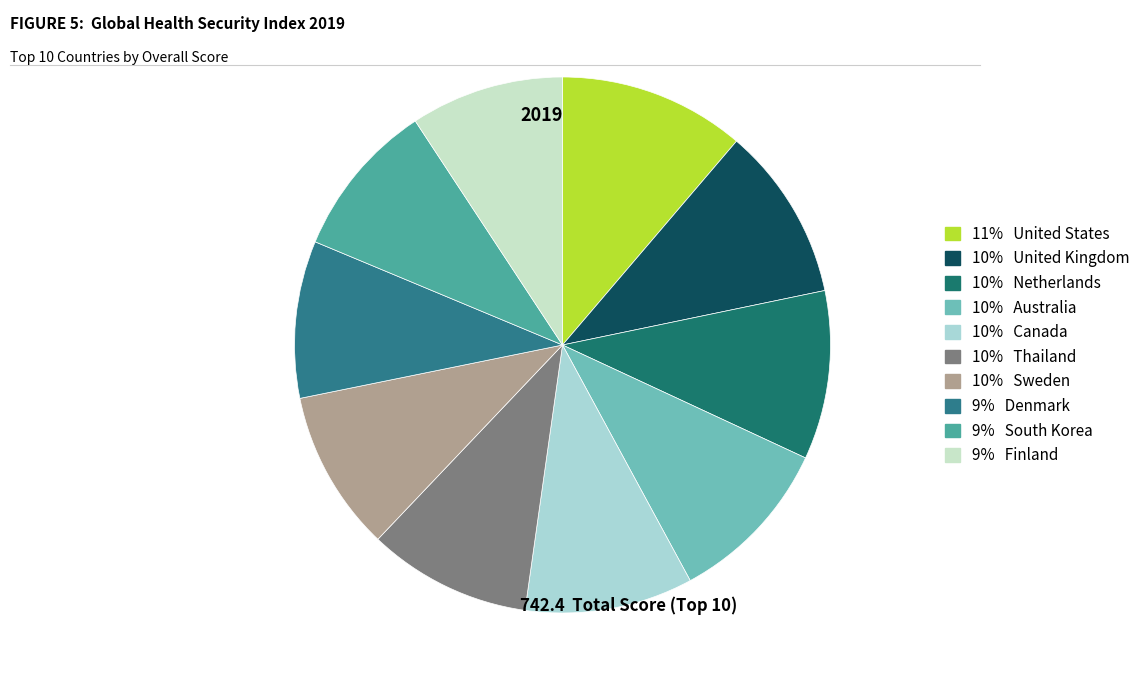

How many segments does this pie chart have?

10